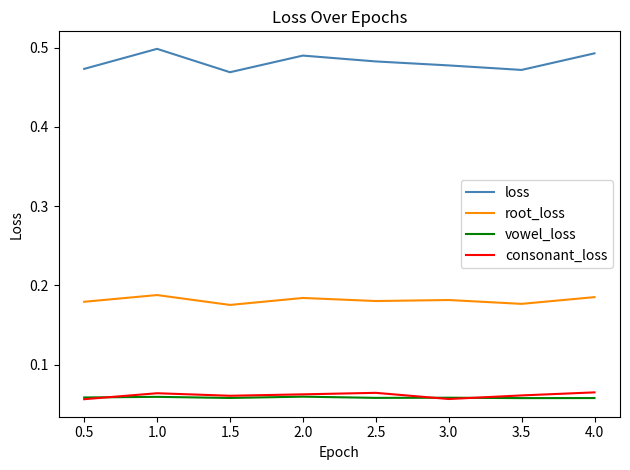

Which series has the largest total across all categories?

loss